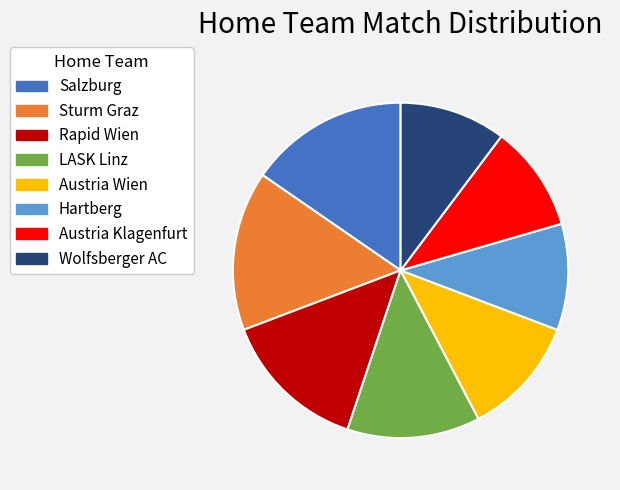

True or false: Salzburg accounts for 15% of the total.

True